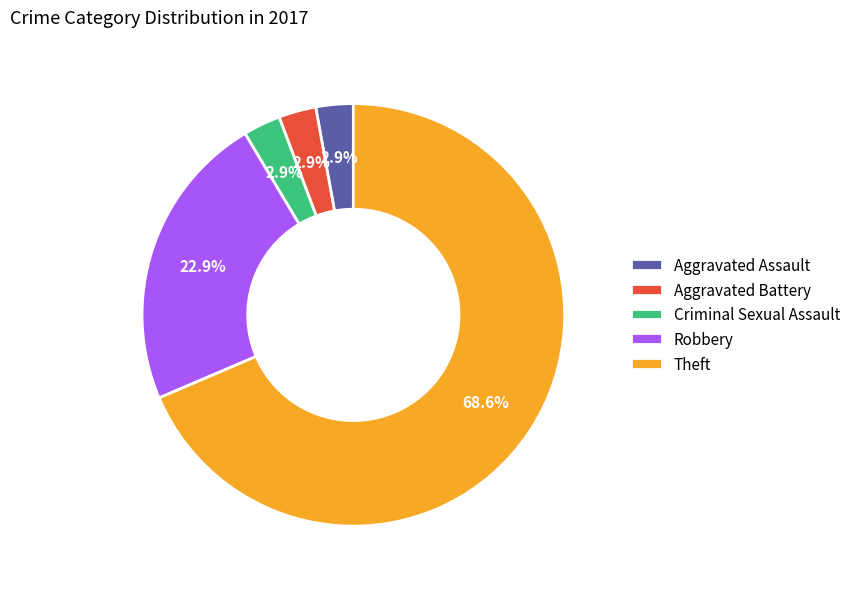

Which has a higher value, Criminal Sexual Assault or Robbery?

Robbery